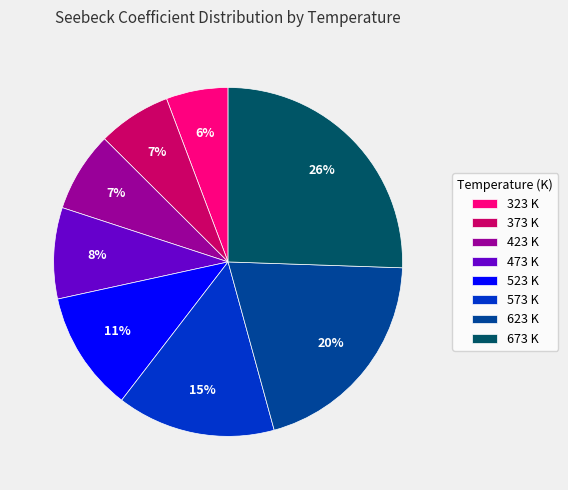

True or false: 423 K accounts for 13% of the total.

False